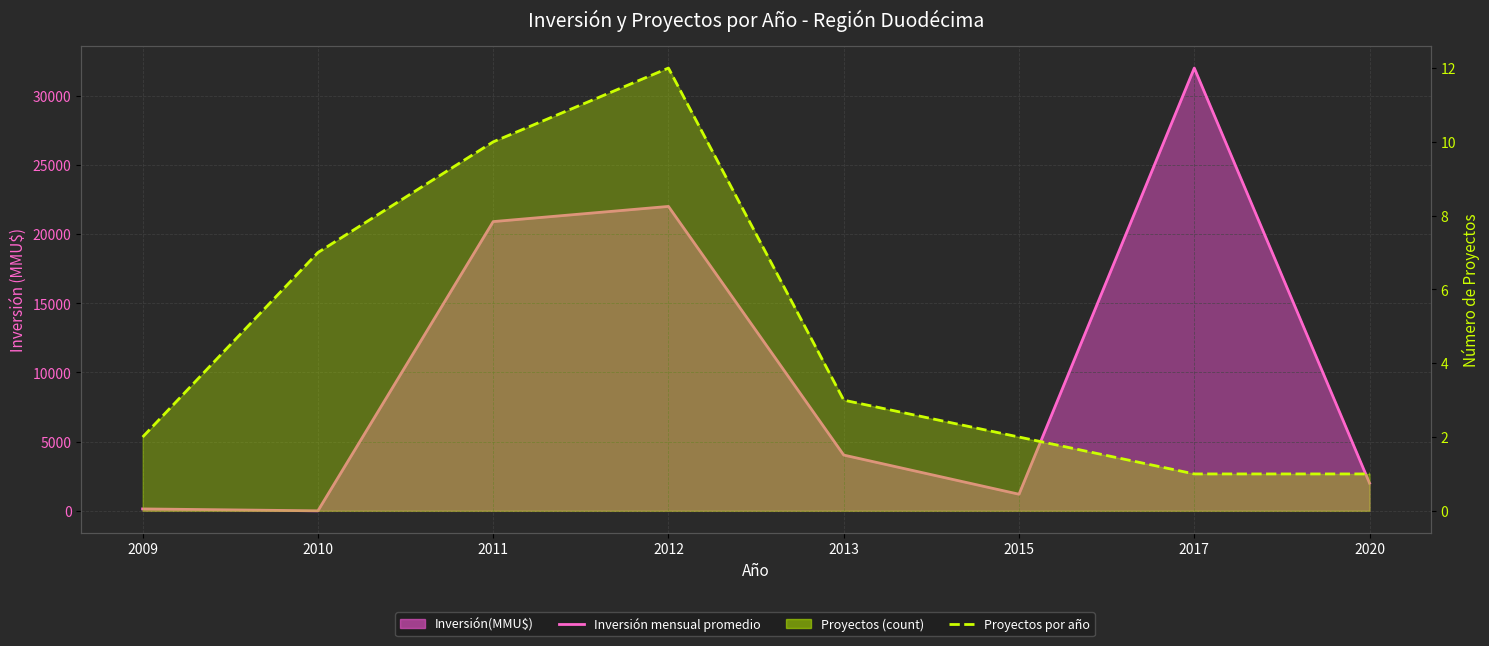

Where is the first local minimum for Inversión mensual promedio?

2010